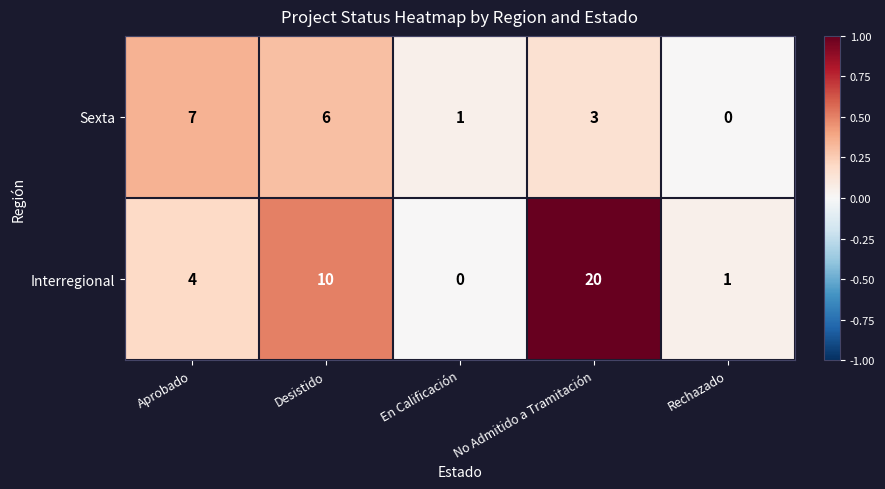

What is the spread (max minus min) of values at No Admitido a Tramitación?

17